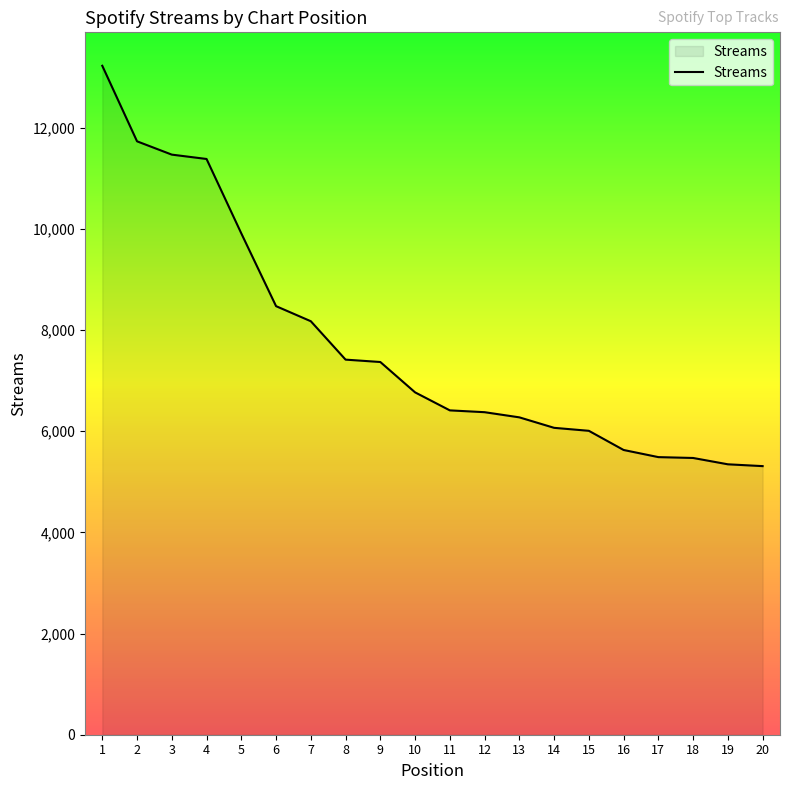

At which label is the value closest to 9265?

5